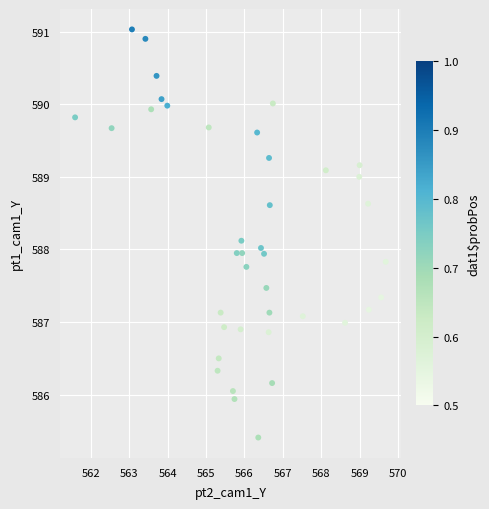

What is the range of Y values (max minus min)?

5.6